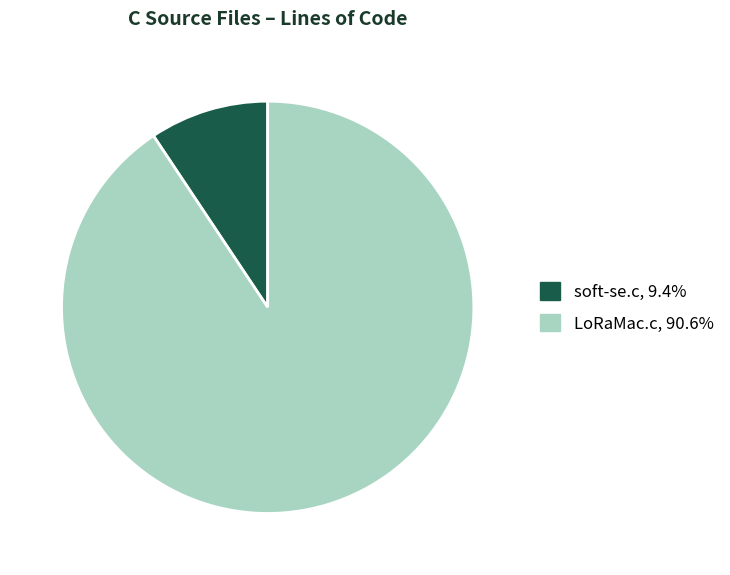

Is it true that soft-se.c is 18% of the pie?

False